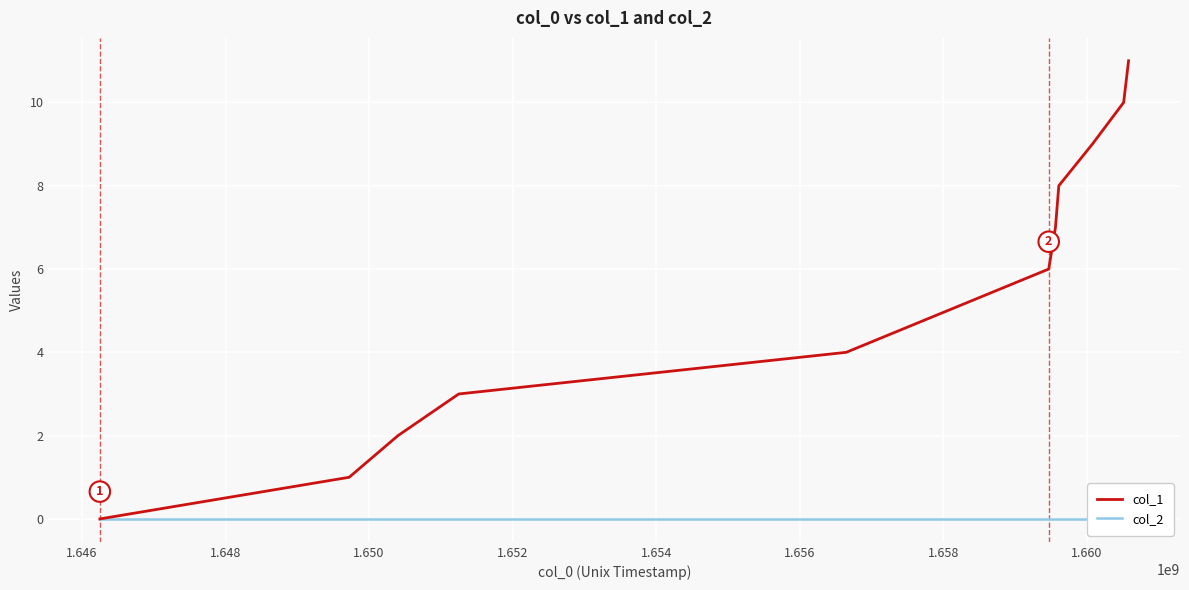

Is it true that col_1 equals 12 at 1.658?

False